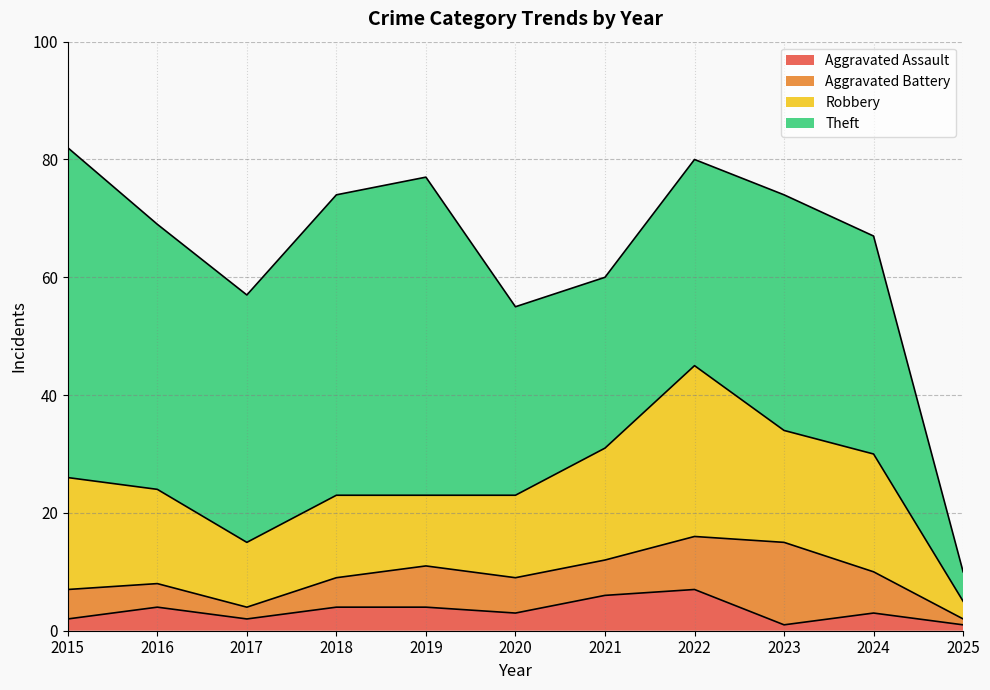

Which series has the largest total across all categories?

Theft